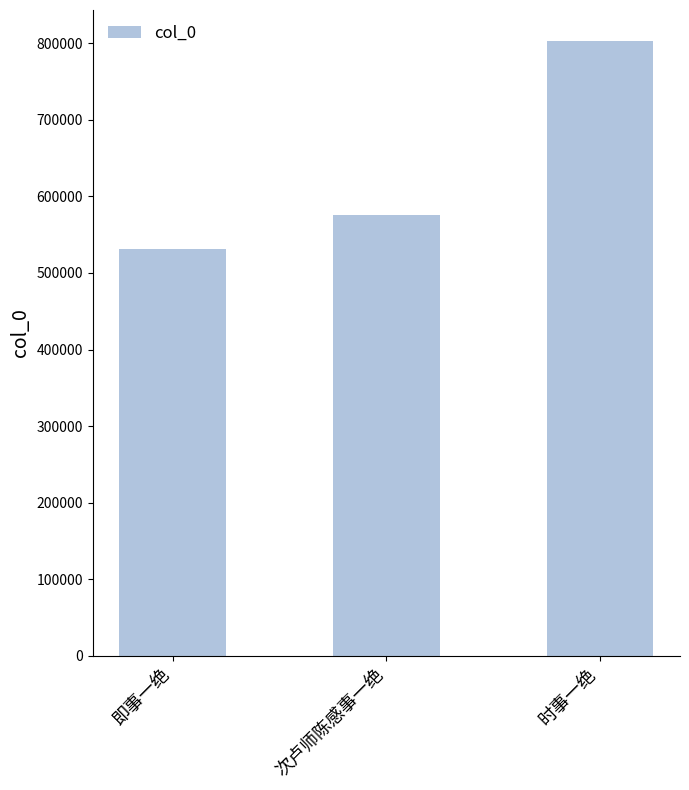

What position from the right is 即事一绝?

3